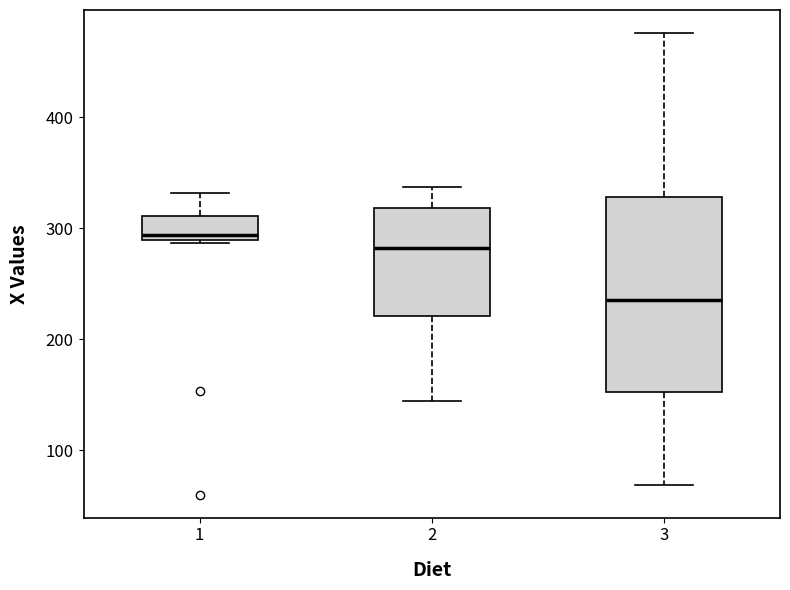

Comparing the boxes themselves (not the whiskers), which one is the tallest?

3